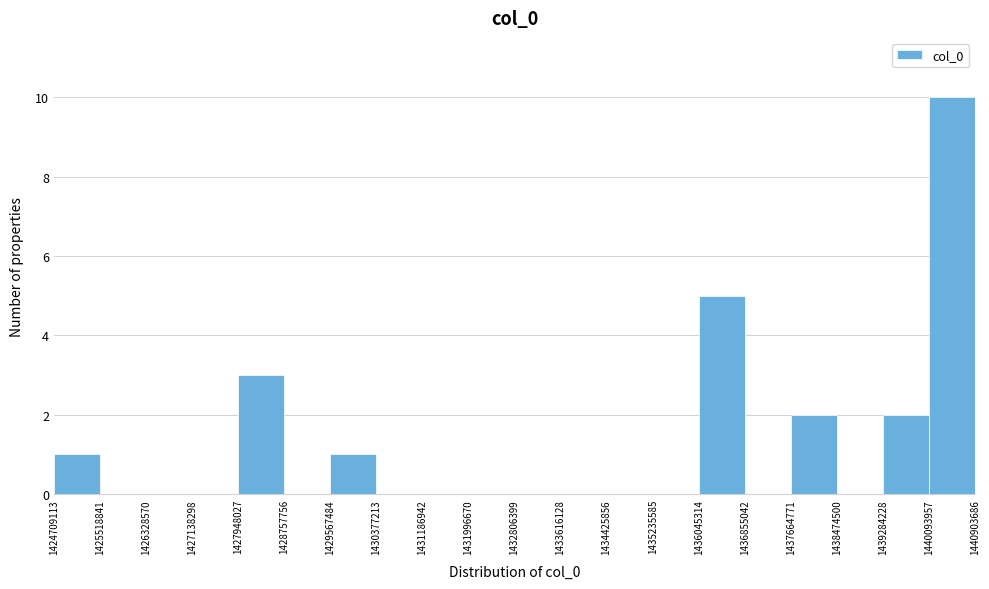

Which range on the x-axis has the tallest bar?

1440093957 to 1440903686